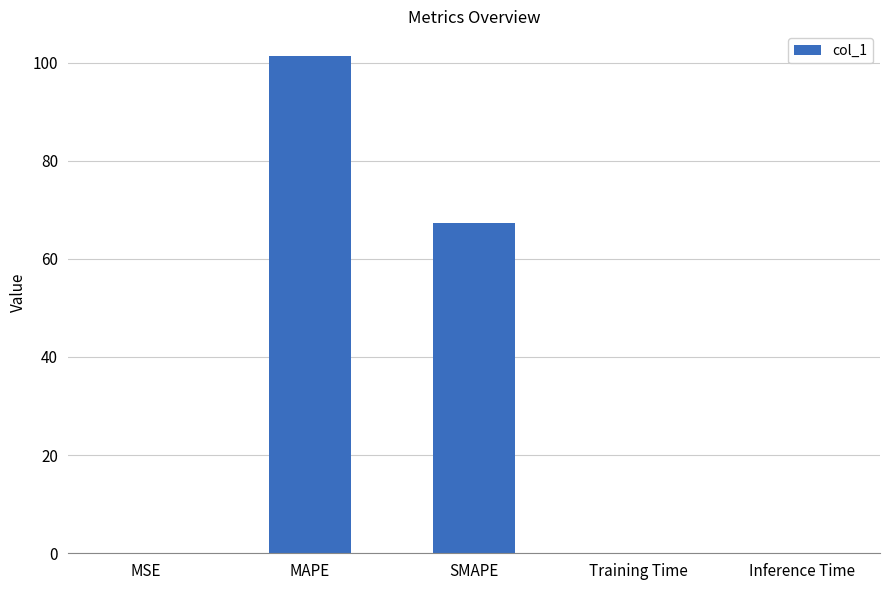

The value at SMAPE is 67.2. True or false?

True